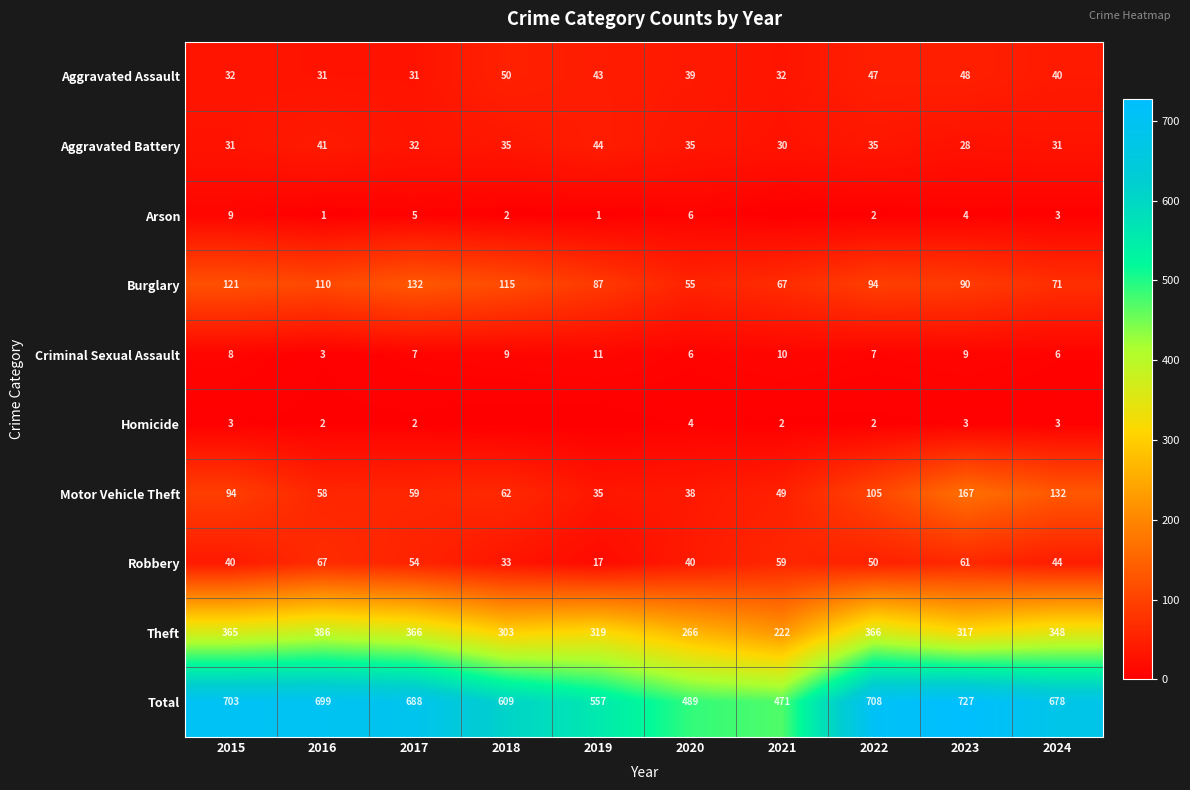

Is the value of Burglary at 2021 greater than the value of Aggravated Assault at 2021?

Yes